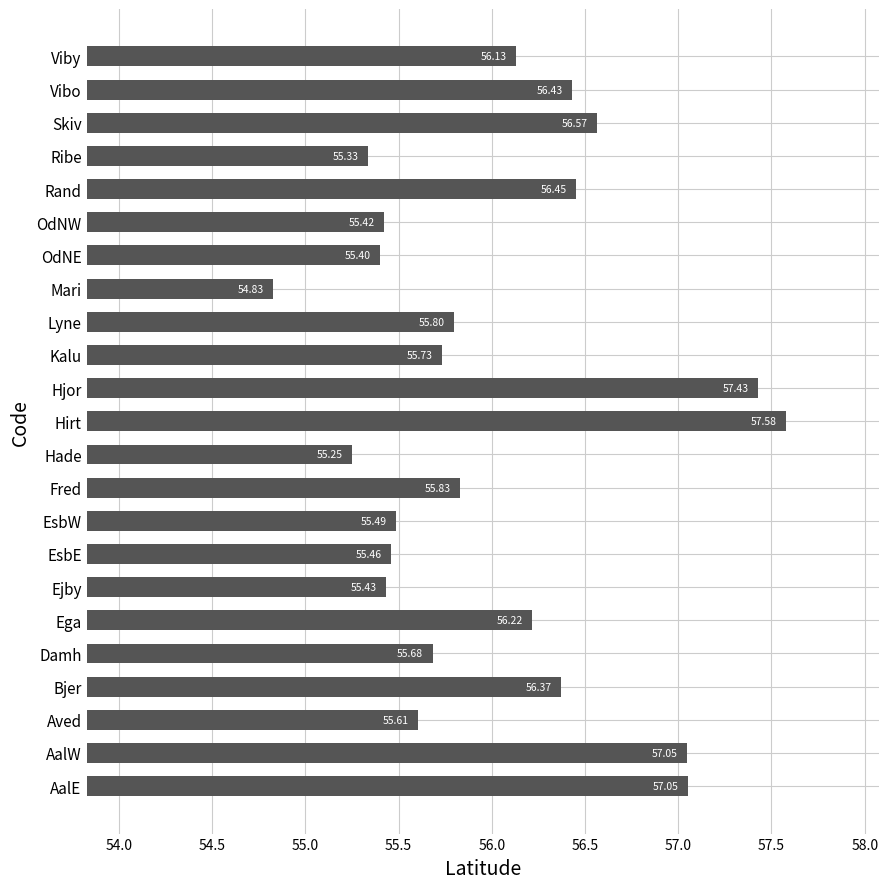

What is the ratio of the value at Ega to the value at Bjer?

1.0